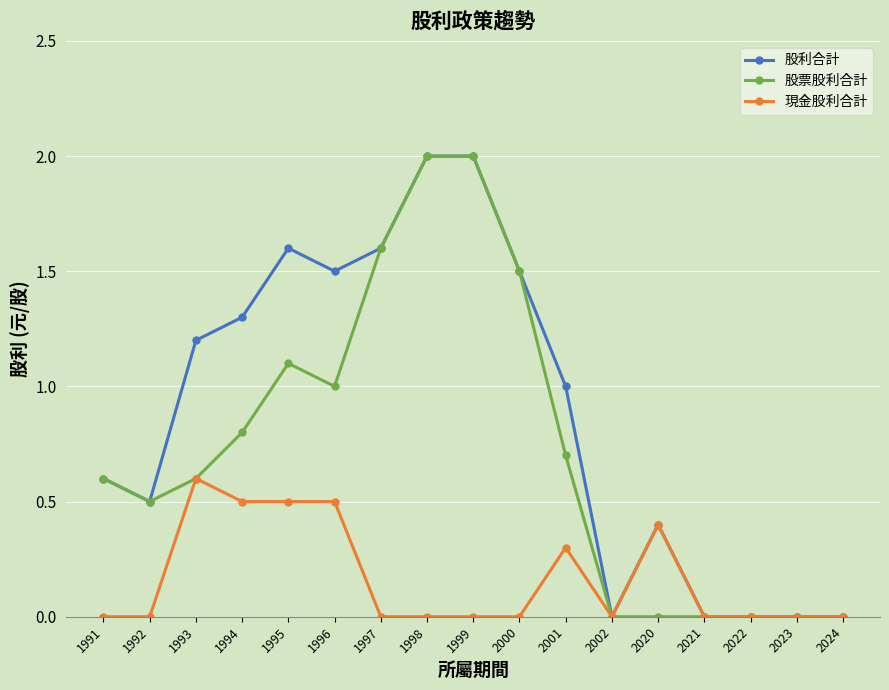

What is the sum of the 股利合計 values at 2002 and 1994?

1.3